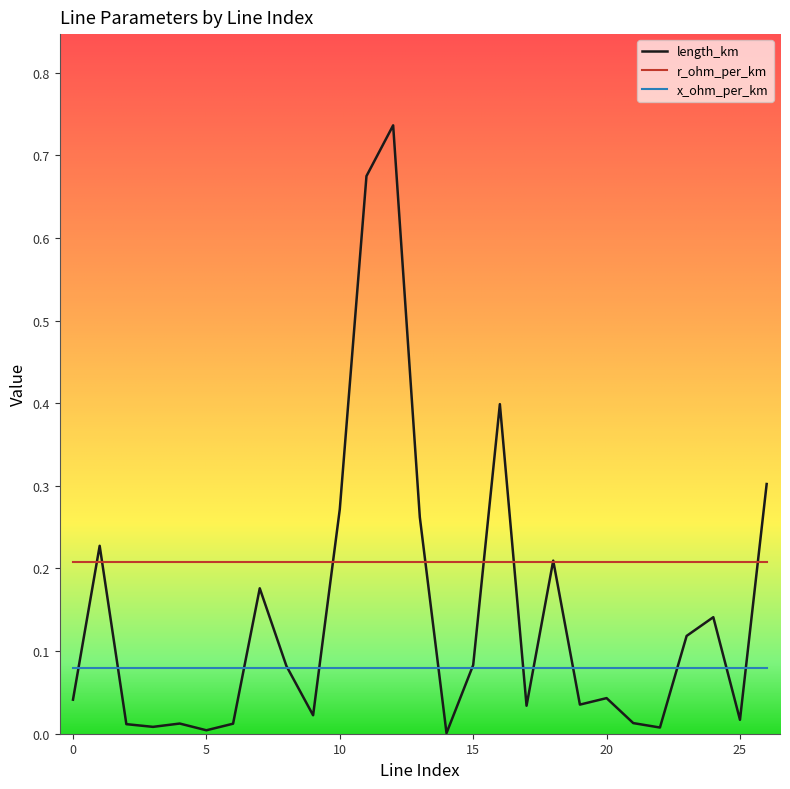

Rank the series by their maximum value, from lowest to highest.

x_ohm_per_km, r_ohm_per_km, length_km